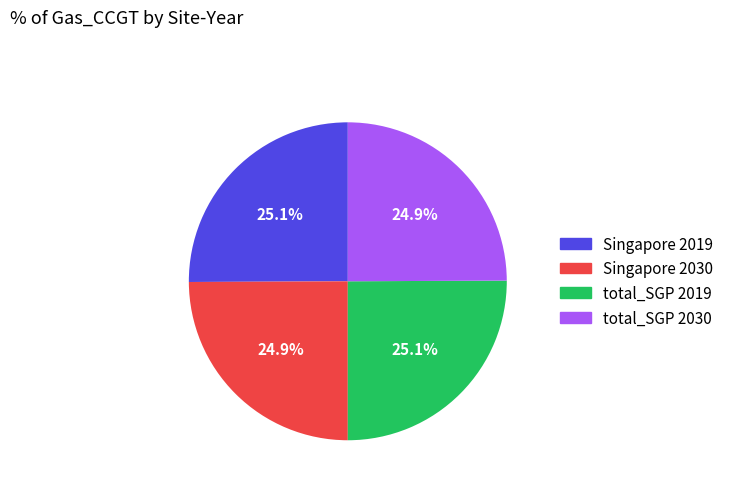

What percentage is NOT represented by total_SGP 2019?

74.9%